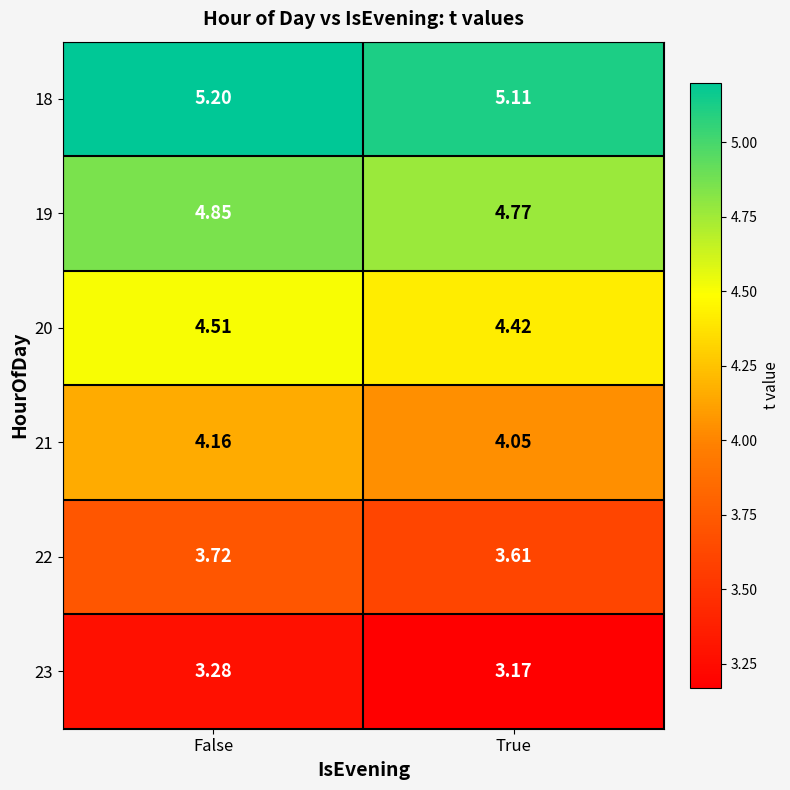

List the labels in order of 22 value, largest first.

False, True